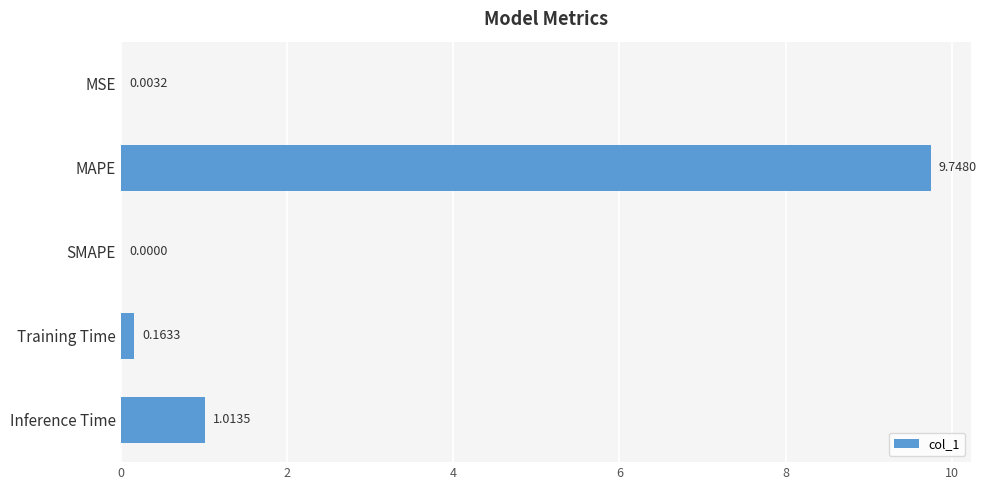

At which label is the value closest to 4?

Inference Time